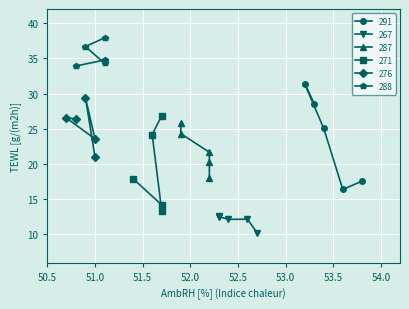

What is the value of the 291 point at the 5th from the left?

17.6